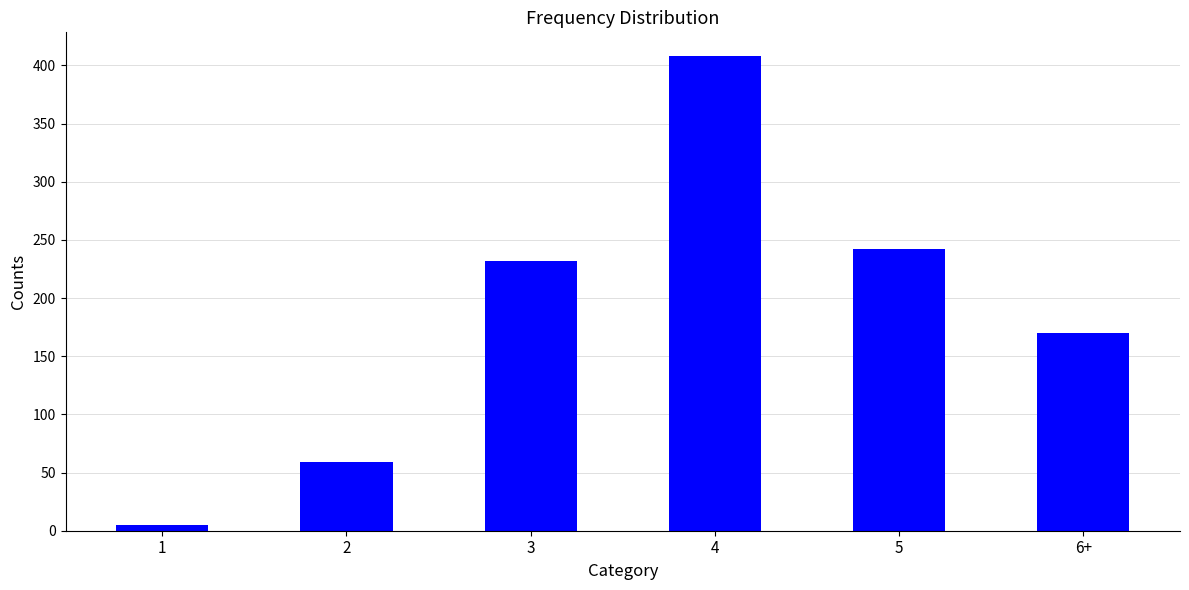

True or false: the data shows 408 at 4.

True